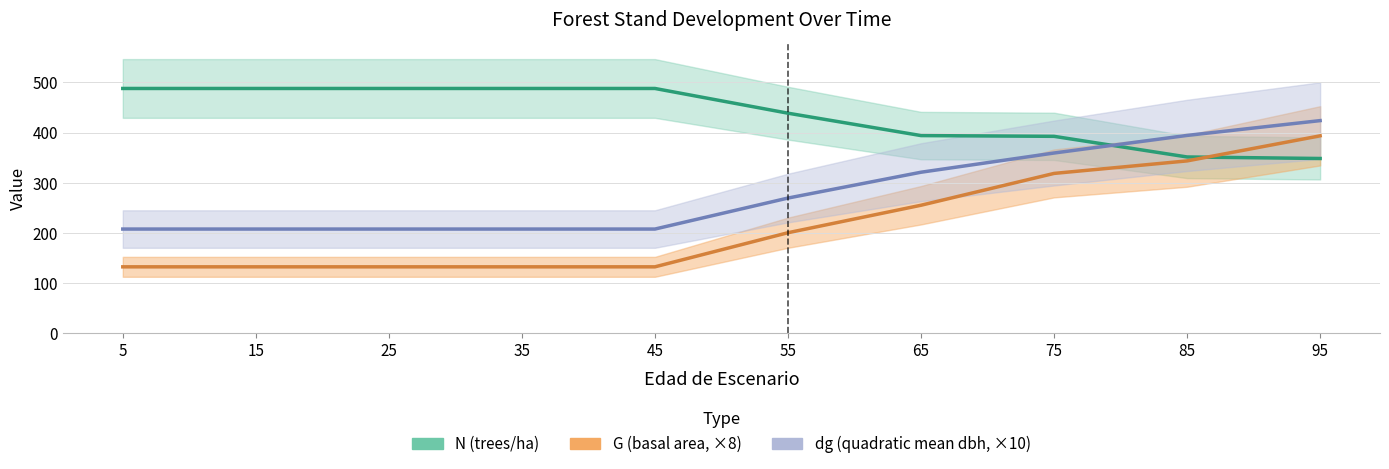

Reading left to right, transcribe all the data shown in this chart.

N: 488.1	488.1	488.1	488.1	488.1	438.8	394.1	392.6	351.5	348.5
G: 132.5	132.5	132.5	132.5	132.5	200.5	255.3	318.7	343.7	393.7
dbh_medio: 207.8	207.8	207.8	207.8	207.8	269.6	321.1	359.4	394.5	424.0